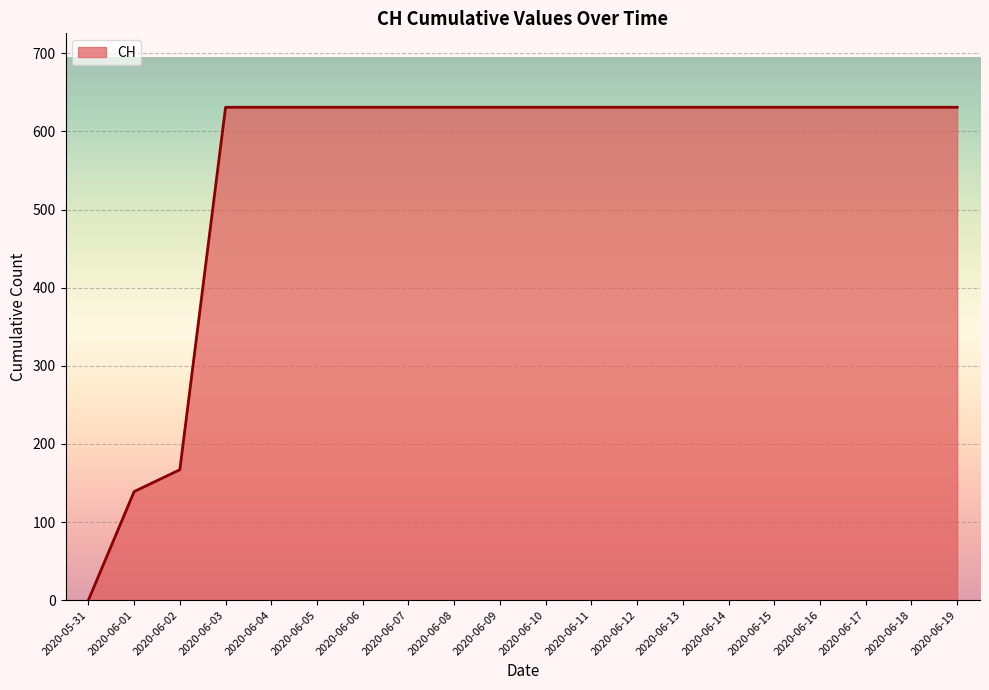

At which label is the value closest to 315?

2020-06-02